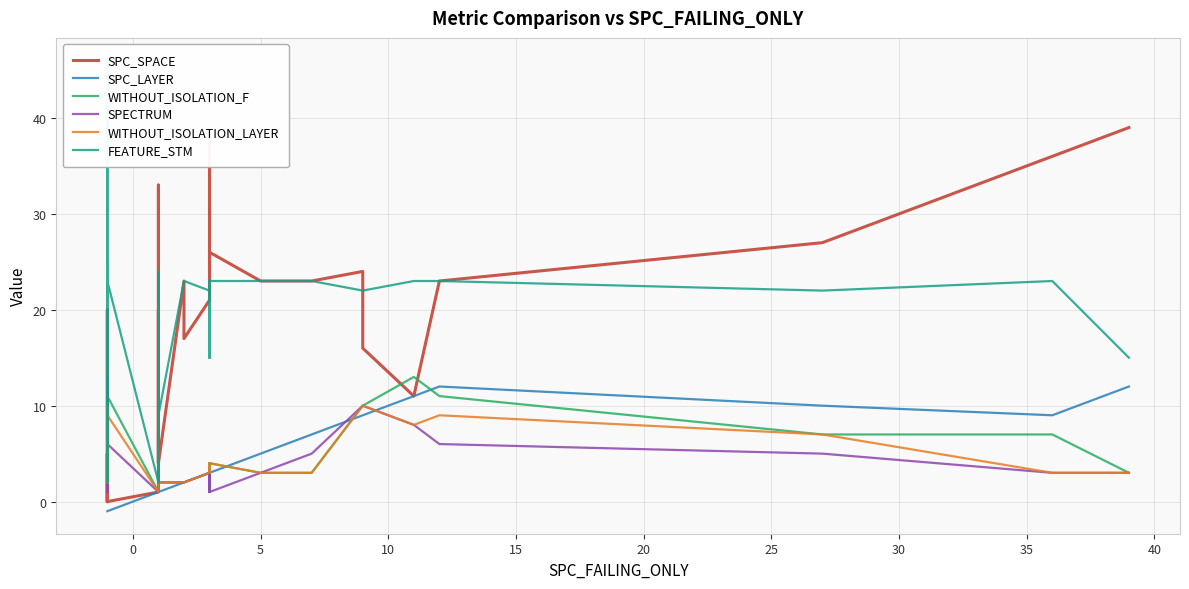

What is the difference between the second highest and minimum values in the SPC_SPACE series?

38